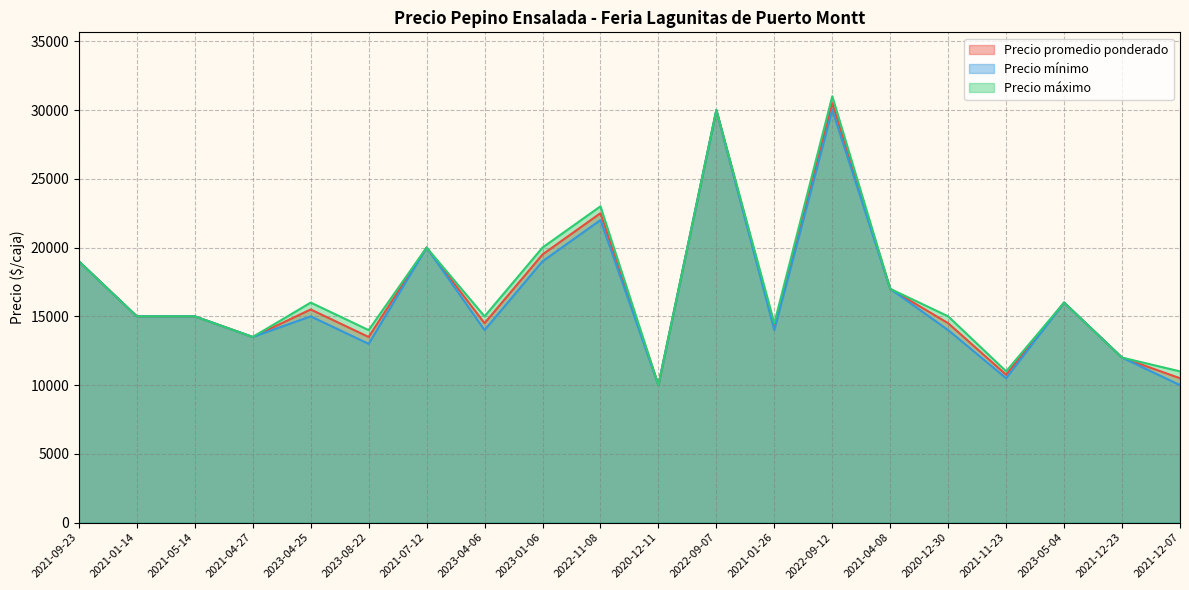

Read the Precio promedio ponderado value at 2021-07-12, to the nearest 50.

20000